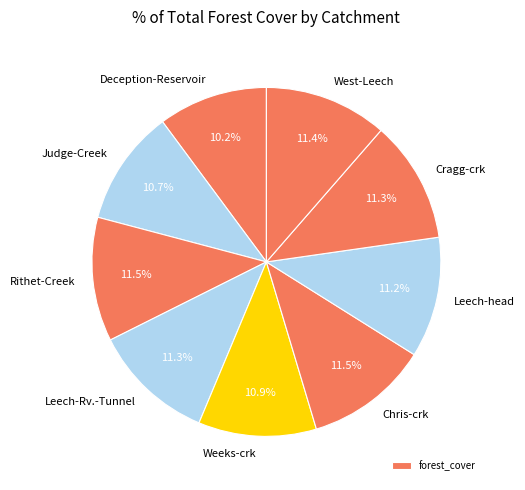

Is it true that Deception-Reservoir is 1% of the pie?

False